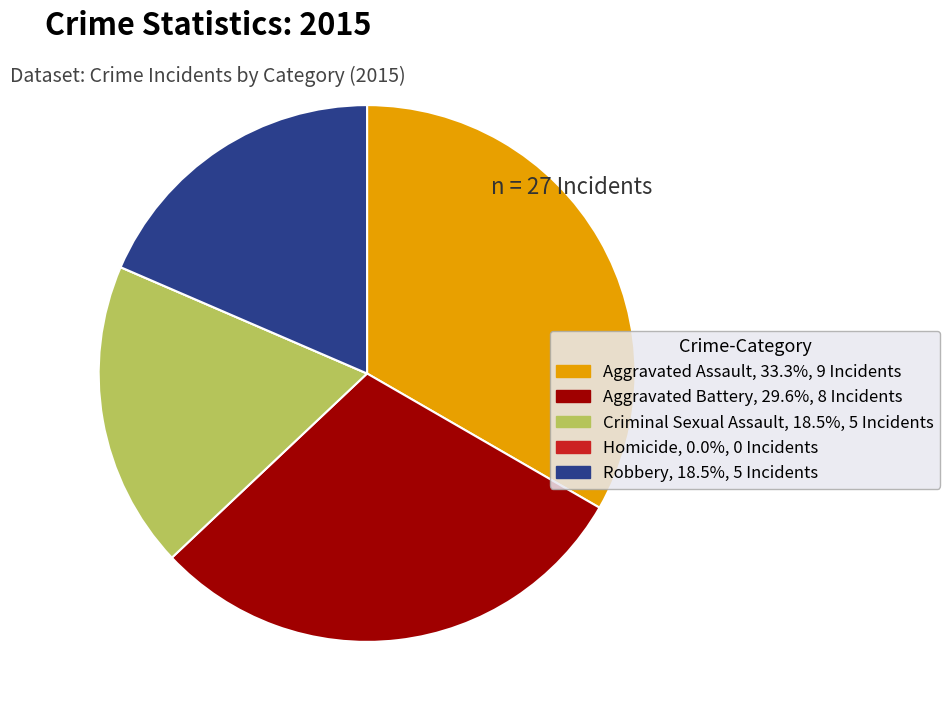

Which category has the biggest portion of the pie?

Aggravated Assault